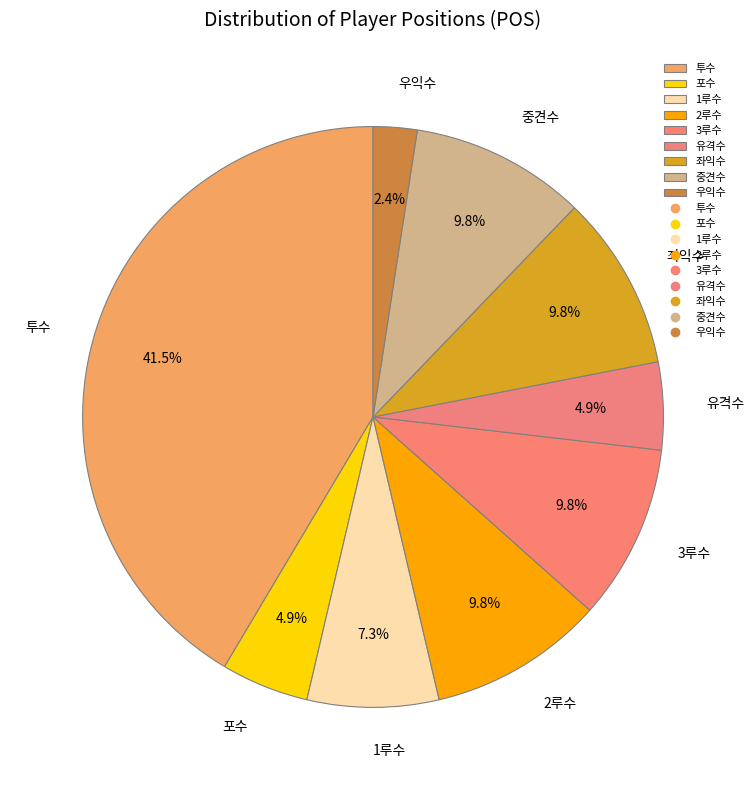

The 1루수 slice represents 1% of the pie. True or false?

False